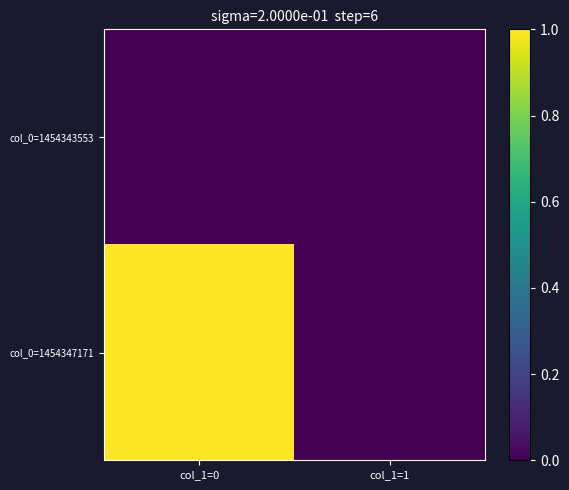

At col_1=0, list the series in order from smallest to largest.

col_0=1454343553, col_0=1454347171